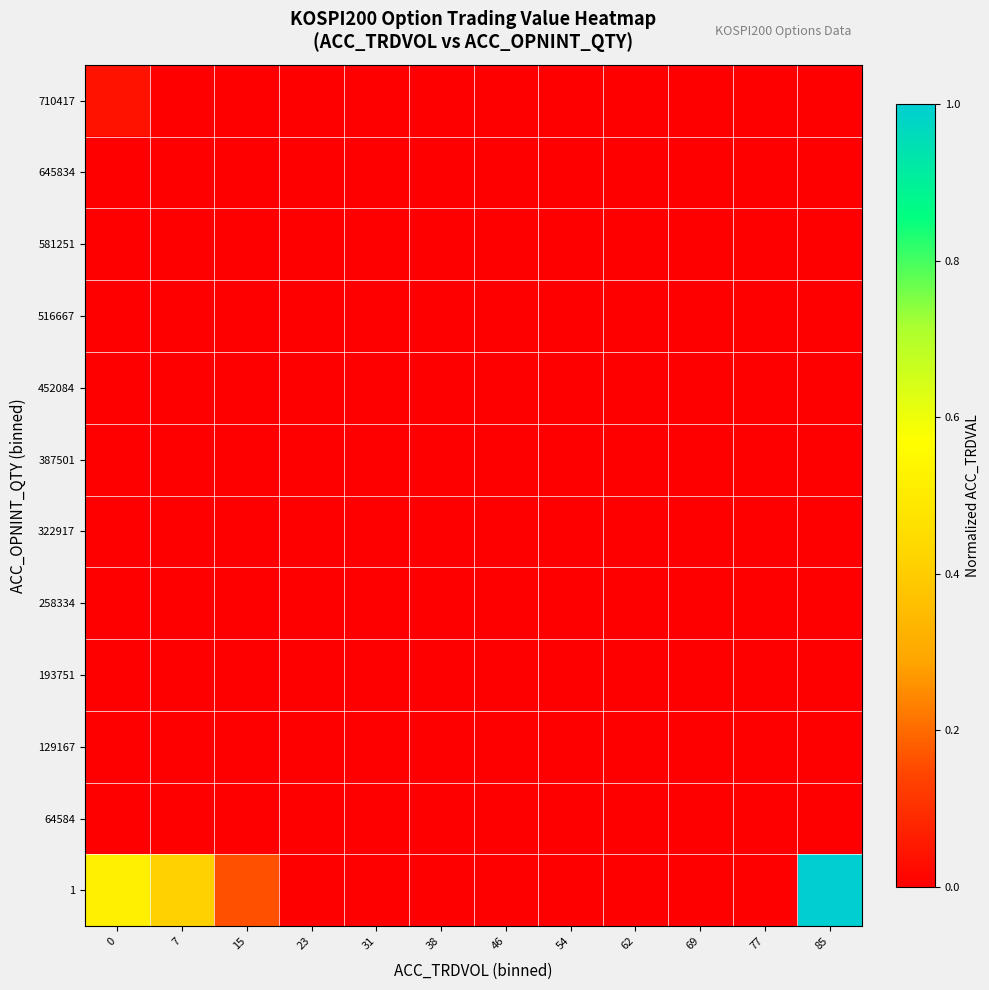

Reading left to right, extract all data points from this chart.

1: 0=0.5	7=0.4	15=0.2	23=0.0	31=0.0	38=0.0	46=0.0	54=0.0	62=0.0	69=0.0	77=0.0	85=1.0
64584: 0=0.0	7=0.0	15=0.0	23=0.0	31=0.0	38=0.0	46=0.0	54=0.0	62=0.0	69=0.0	77=0.0	85=0.0
129167: 0=0.0	7=0.0	15=0.0	23=0.0	31=0.0	38=0.0	46=0.0	54=0.0	62=0.0	69=0.0	77=0.0	85=0.0
193751: 0=0.0	7=0.0	15=0.0	23=0.0	31=0.0	38=0.0	46=0.0	54=0.0	62=0.0	69=0.0	77=0.0	85=0.0
258334: 0=0.0	7=0.0	15=0.0	23=0.0	31=0.0	38=0.0	46=0.0	54=0.0	62=0.0	69=0.0	77=0.0	85=0.0
322917: 0=0.0	7=0.0	15=0.0	23=0.0	31=0.0	38=0.0	46=0.0	54=0.0	62=0.0	69=0.0	77=0.0	85=0.0
387501: 0=0.0	7=0.0	15=0.0	23=0.0	31=0.0	38=0.0	46=0.0	54=0.0	62=0.0	69=0.0	77=0.0	85=0.0
452084: 0=0.0	7=0.0	15=0.0	23=0.0	31=0.0	38=0.0	46=0.0	54=0.0	62=0.0	69=0.0	77=0.0	85=0.0
516667: 0=0.0	7=0.0	15=0.0	23=0.0	31=0.0	38=0.0	46=0.0	54=0.0	62=0.0	69=0.0	77=0.0	85=0.0
581251: 0=0.0	7=0.0	15=0.0	23=0.0	31=0.0	38=0.0	46=0.0	54=0.0	62=0.0	69=0.0	77=0.0	85=0.0
645834: 0=0.0	7=0.0	15=0.0	23=0.0	31=0.0	38=0.0	46=0.0	54=0.0	62=0.0	69=0.0	77=0.0	85=0.0
710417: 0=0.0	7=0.0	15=0.0	23=0.0	31=0.0	38=0.0	46=0.0	54=0.0	62=0.0	69=0.0	77=0.0	85=0.0